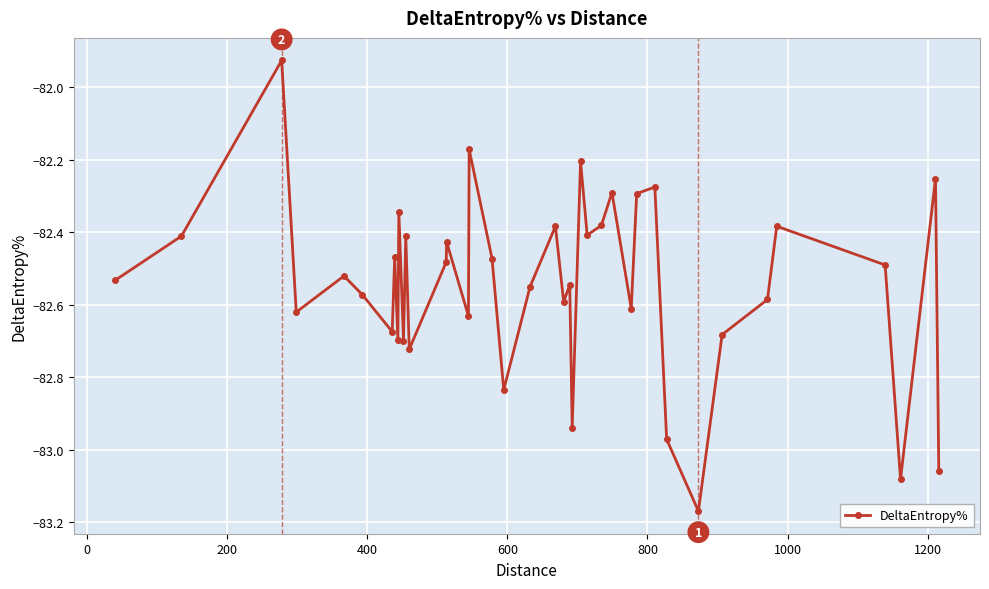

What is the difference between the maximum and minimum values?

1.2